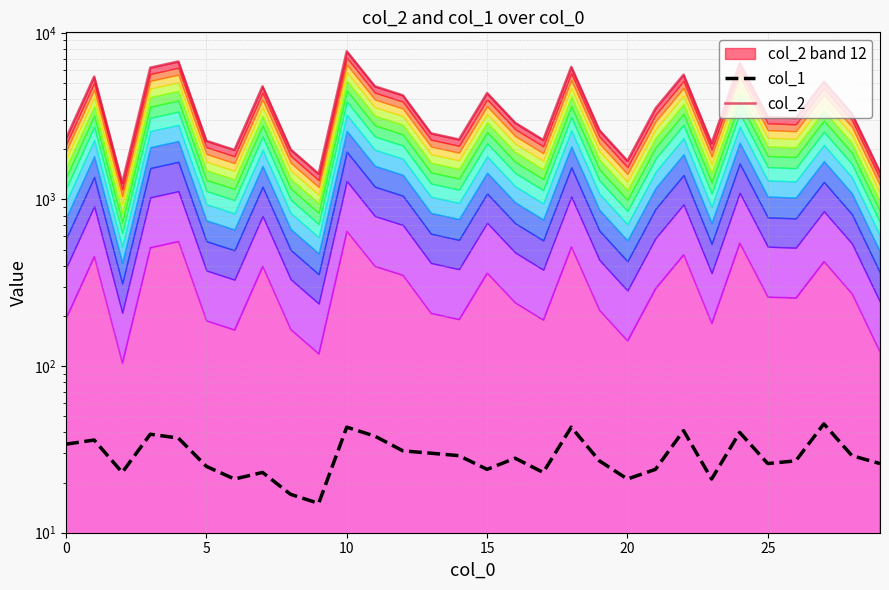

Rank the series by their maximum value, from highest to lowest.

col_2, col_1